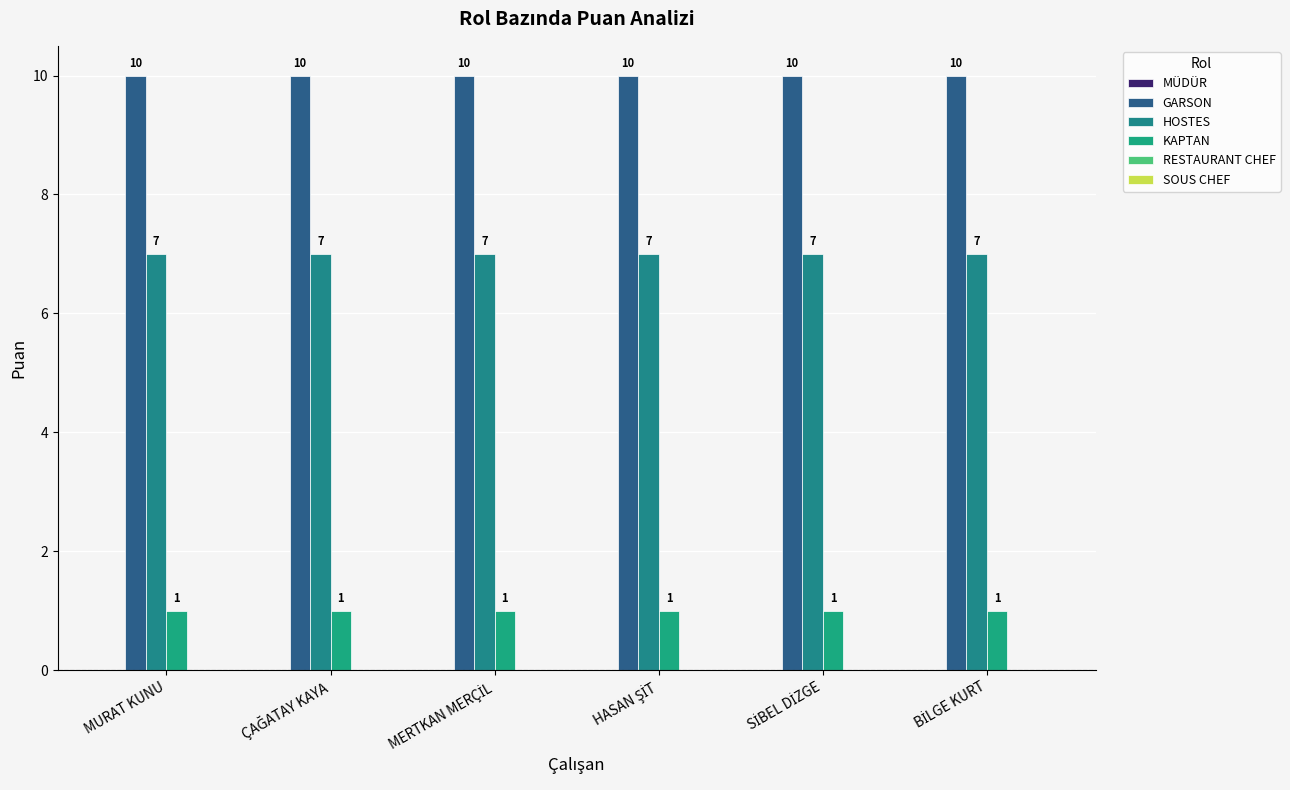

How many groups of bars are there?

6